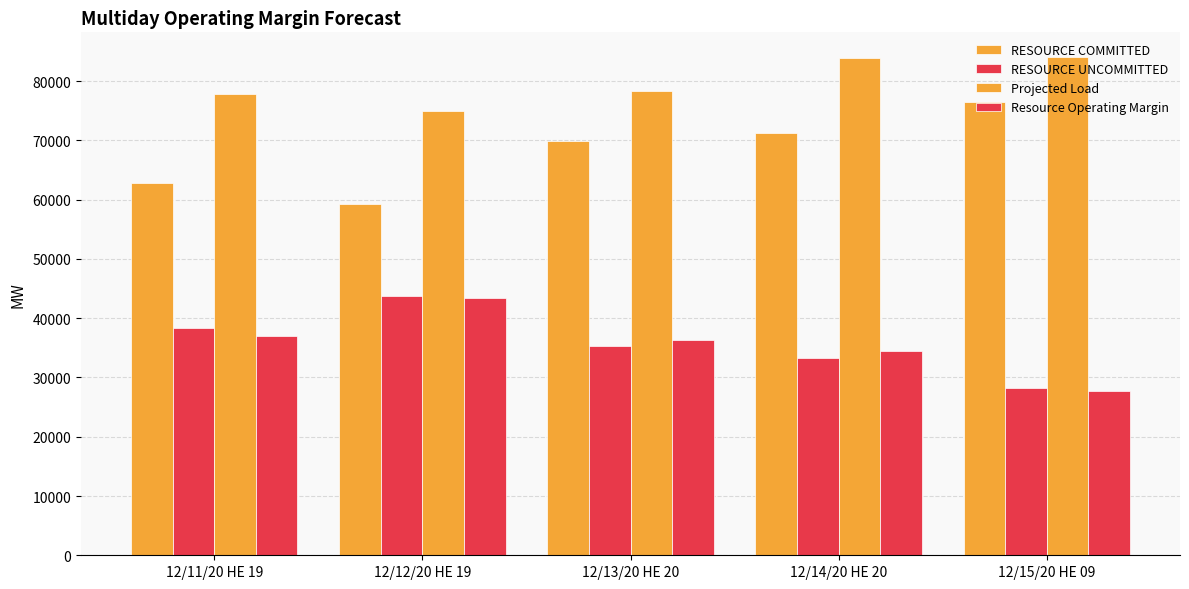

At which category is the sum across all series the highest?

12/14/20 HE 20